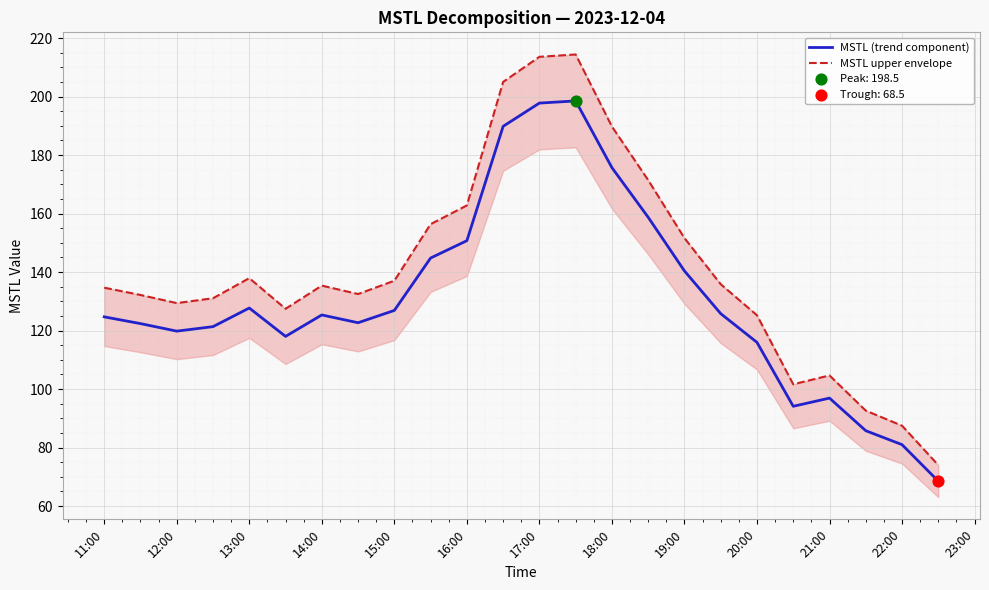

The value of MSTL (trend component) at 12:00 is 37.4. True or false?

False